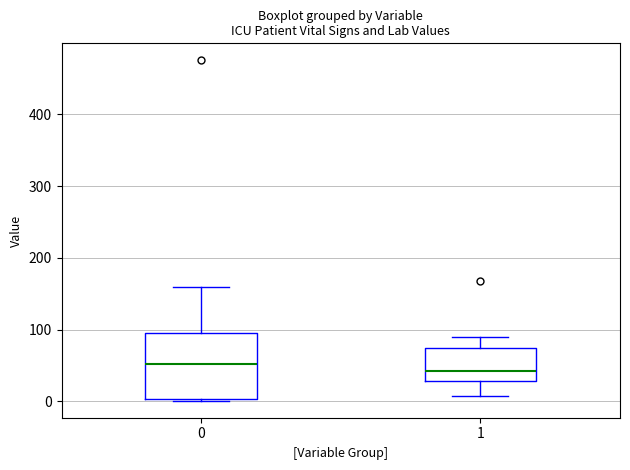

Which box is the tallest, from its lower edge to its upper edge?

0